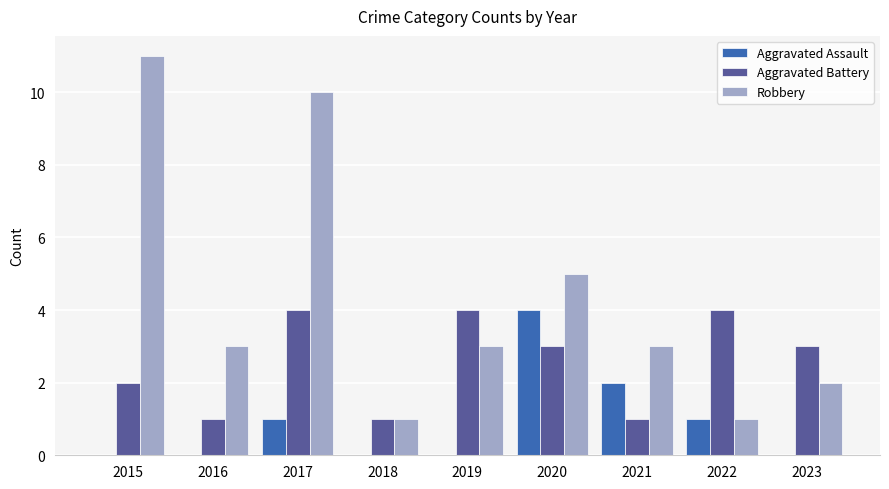

The value of Aggravated Battery at 2020 is 3. True or false?

True